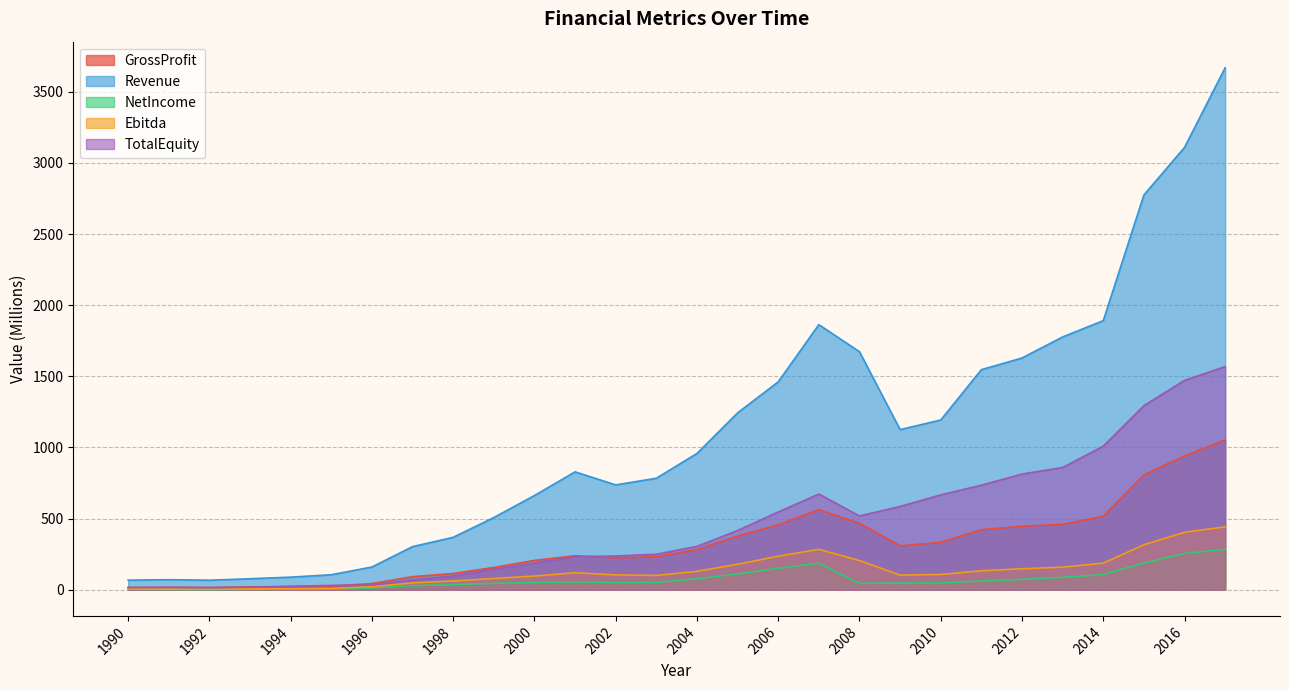

Between 2007 and 1998, which is larger?

2007